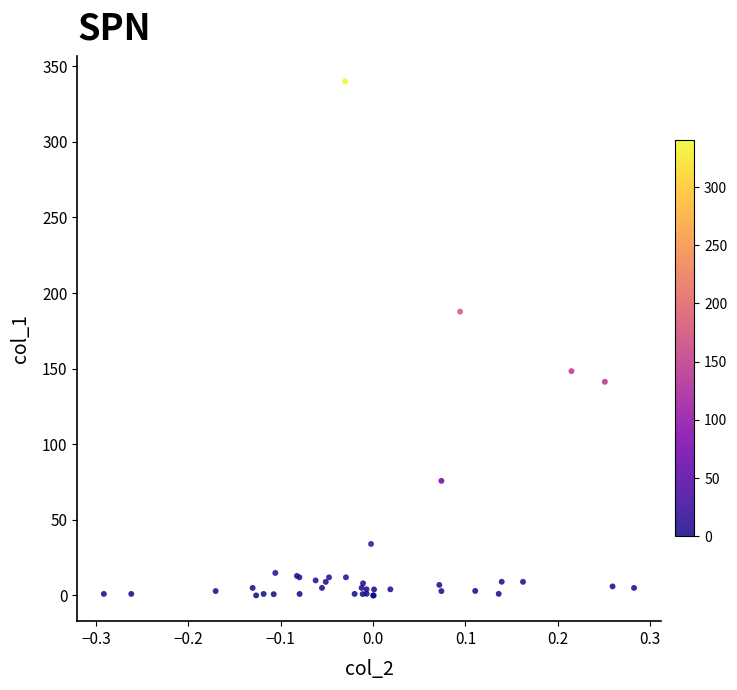

What Y value in the scatter plot is closest to 170?

187.7